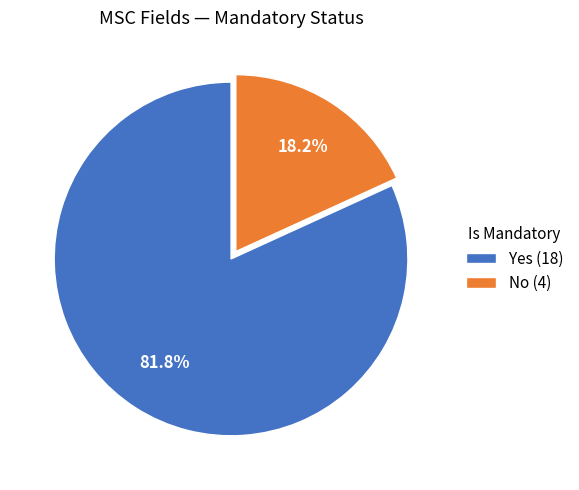

Rank the categories by value from highest to lowest.

Yes, No